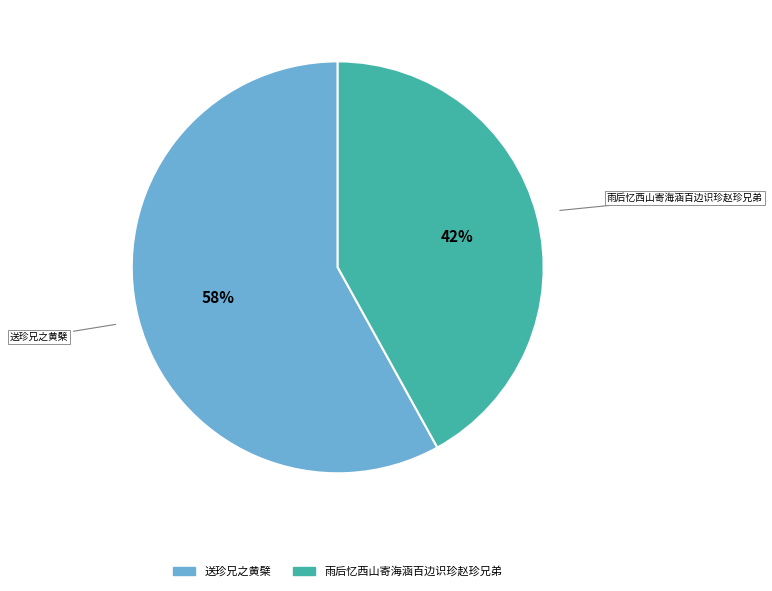

Which has a higher value, 送珍兄之黄檗 or 雨后忆西山寄海涵百边识珍赵珍兄弟?

送珍兄之黄檗